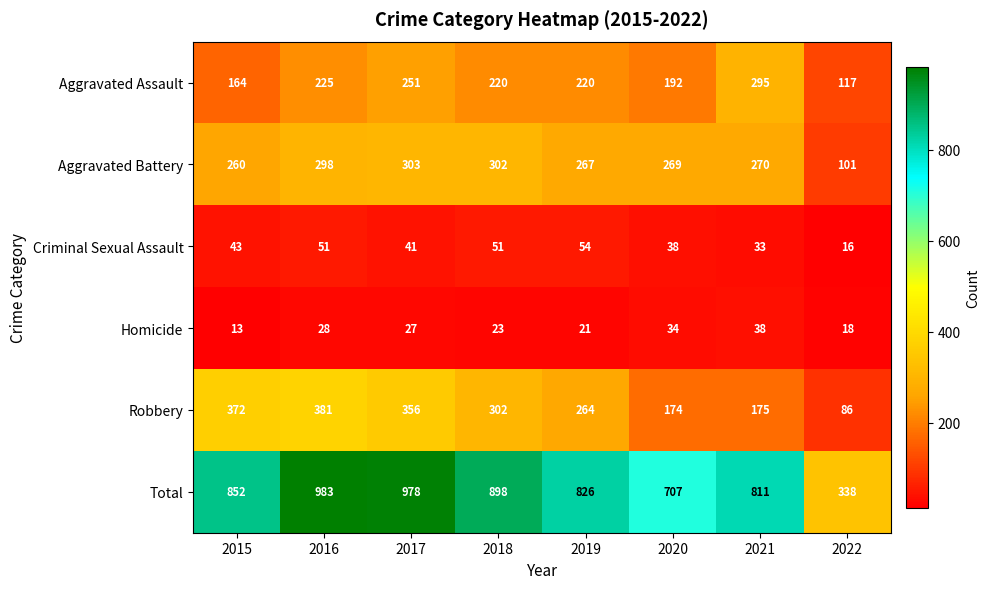

What is the difference between the Homicide values at 2022 and 2017?

9